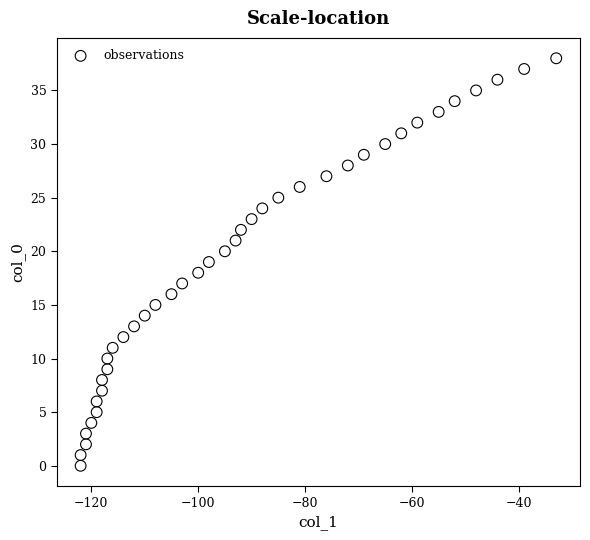

What is the range of X values (max minus min)?

89